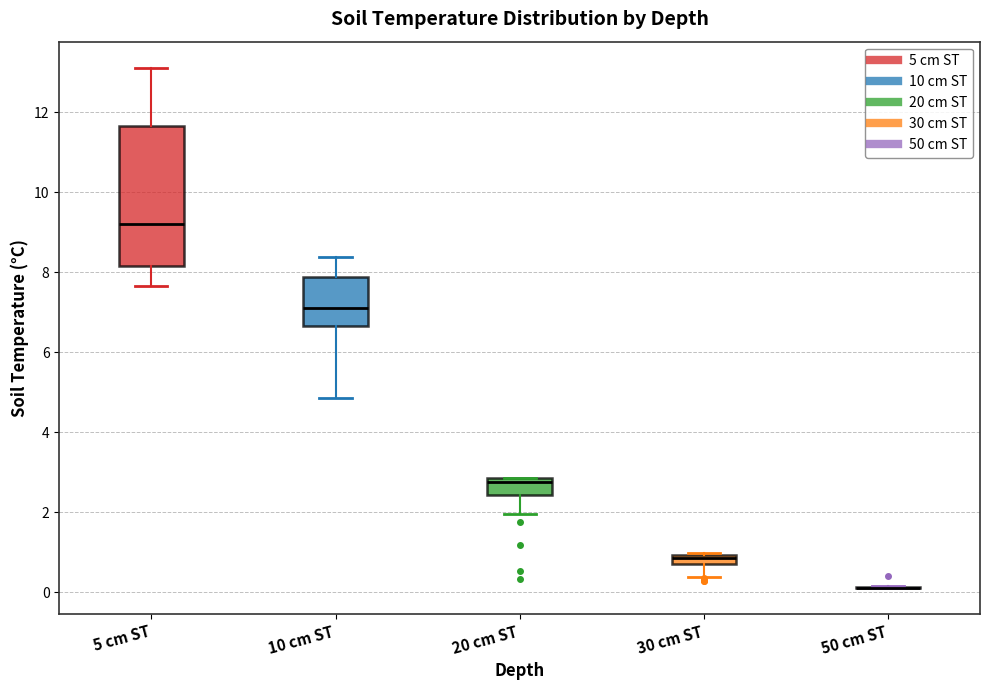

Where is the lower edge of the box for 5 cm ST on the y-axis? The values are not printed on the chart, so give them approximately, as read against the axis.

8.2